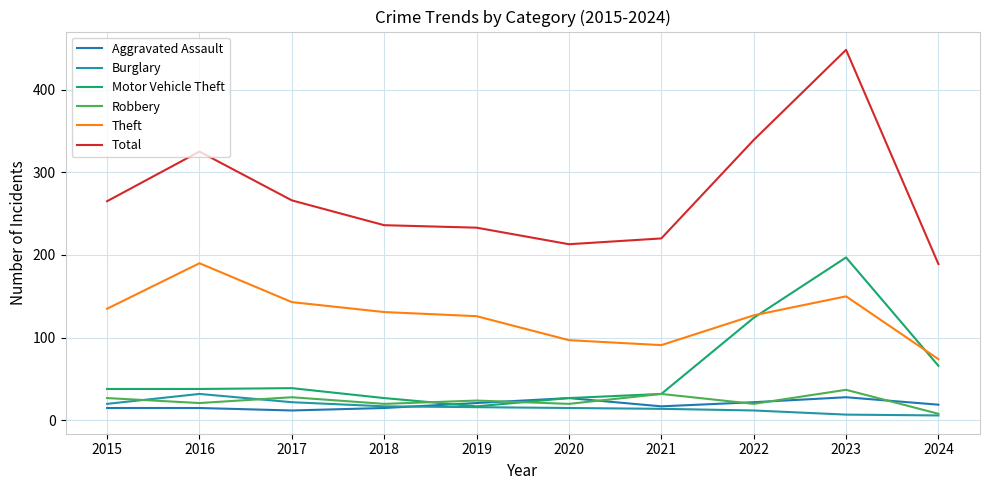

How many lines are shown in the chart?

6